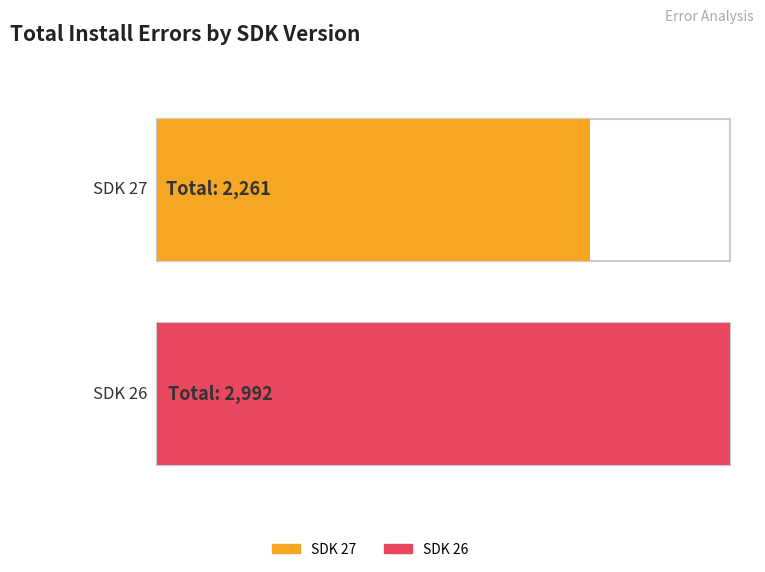

What is the sum of the INSTALL_FAILED_MISSING_SHARED_LIBRARY values at SDK 26 and SDK 27?

6